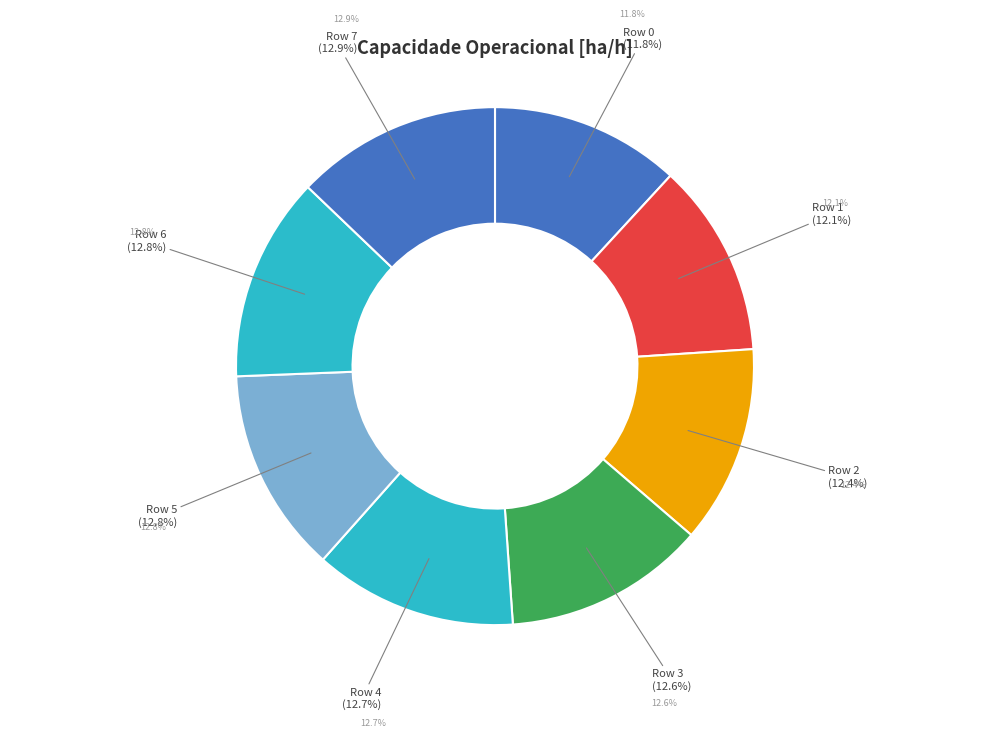

How many segments does this pie chart have?

8